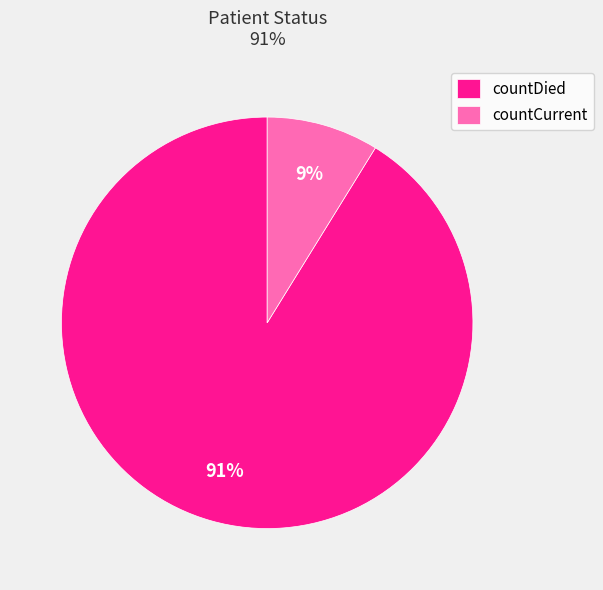

To the nearest percent, what portion does countCurrent represent?

9%